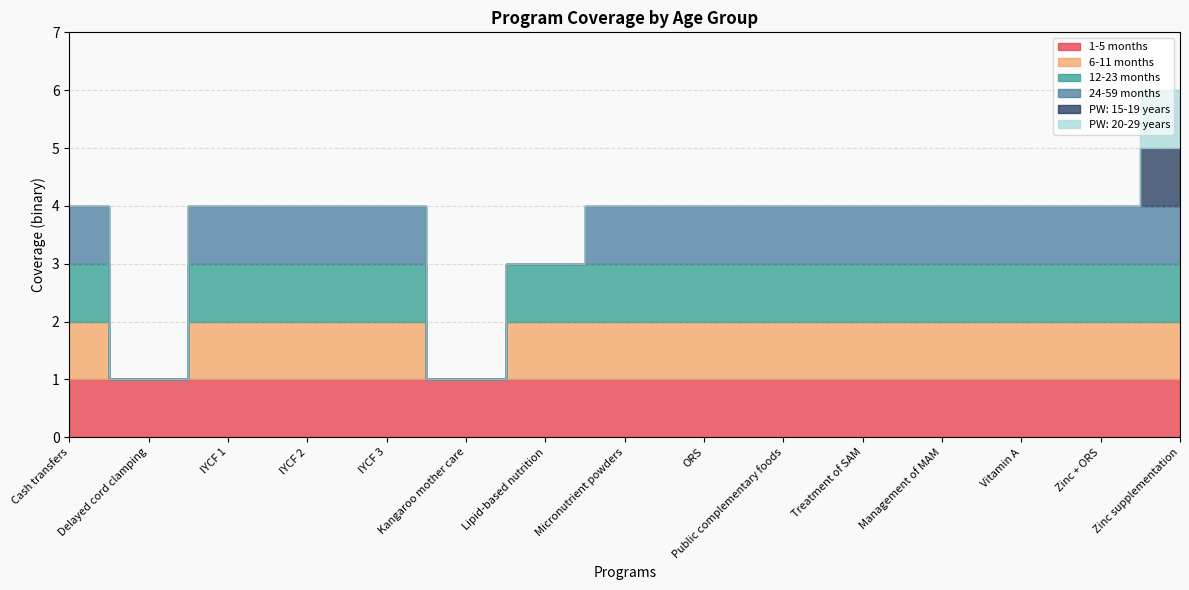

True or false: 1-5 months and PW: 15-19 years intersect in this chart.

False